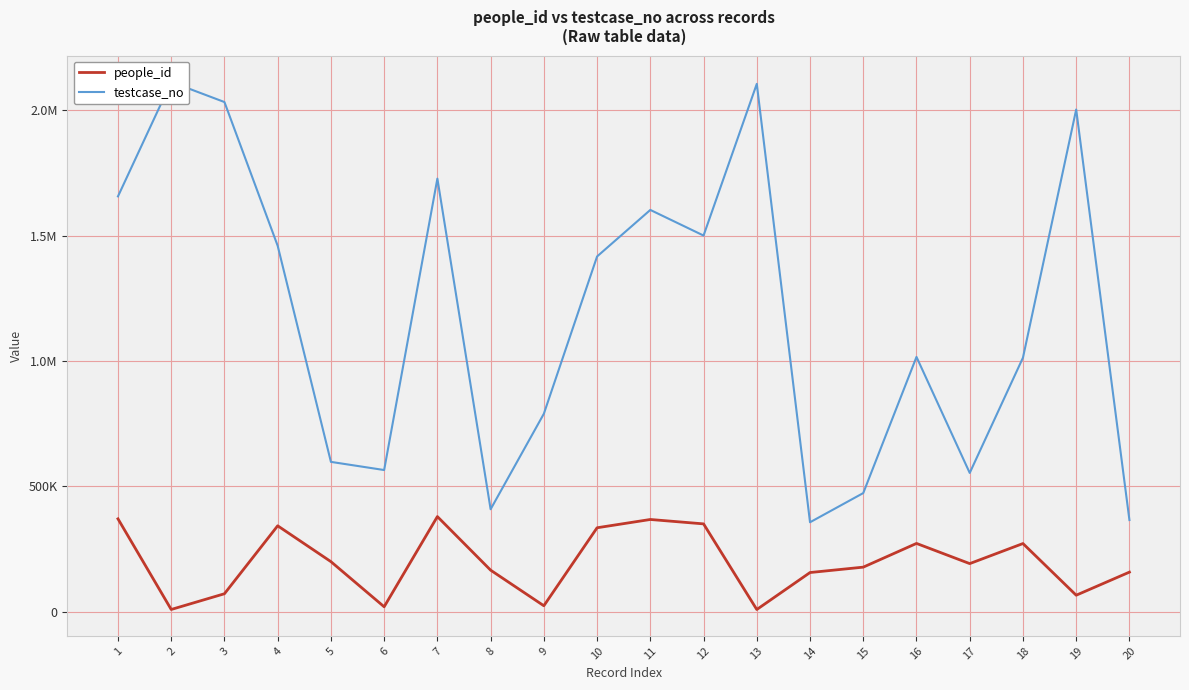

Which series has the largest range (max minus min)?

testcase_no